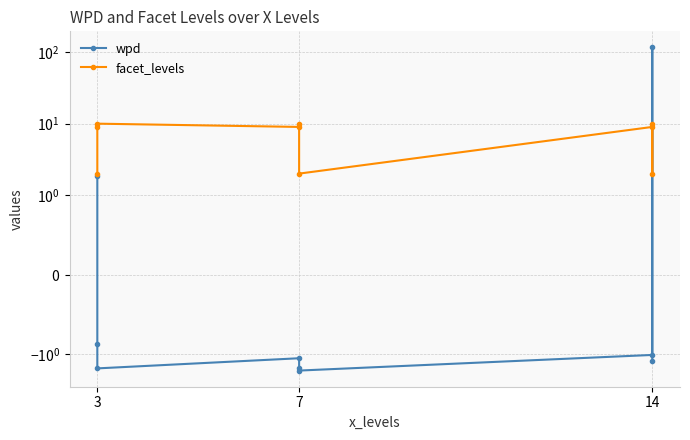

How many distinct data groups are displayed?

2